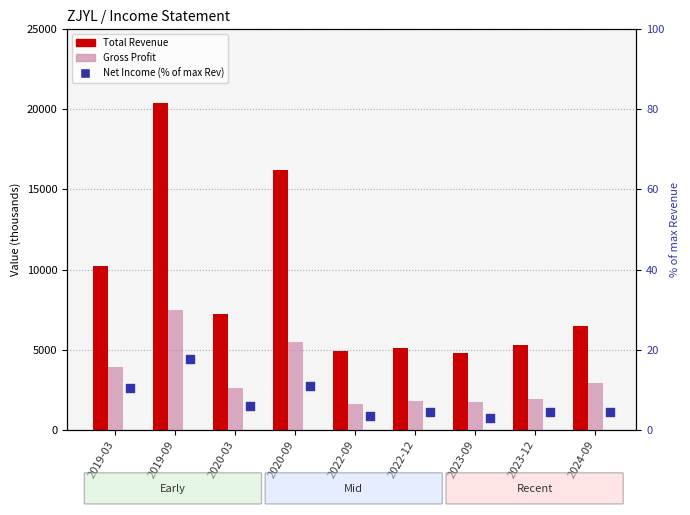

Which series contains the lowest Y value?

Net Income (% of max Revenue)